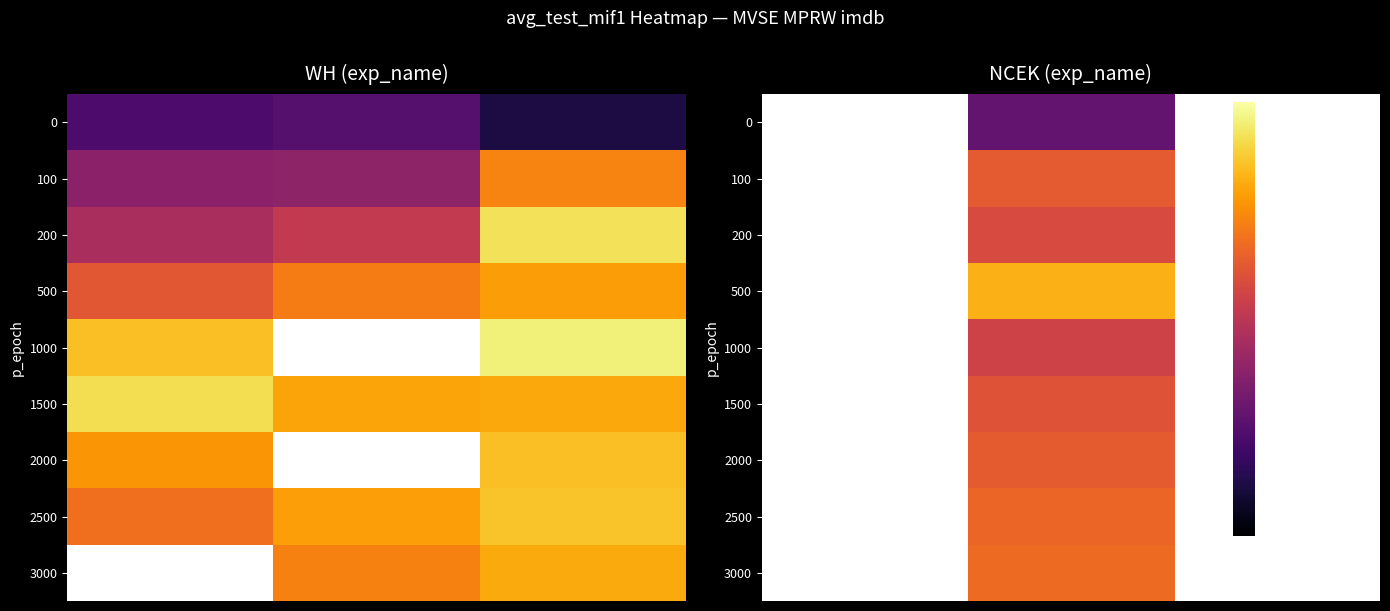

Which label corresponds to the smallest value in the chart?

5